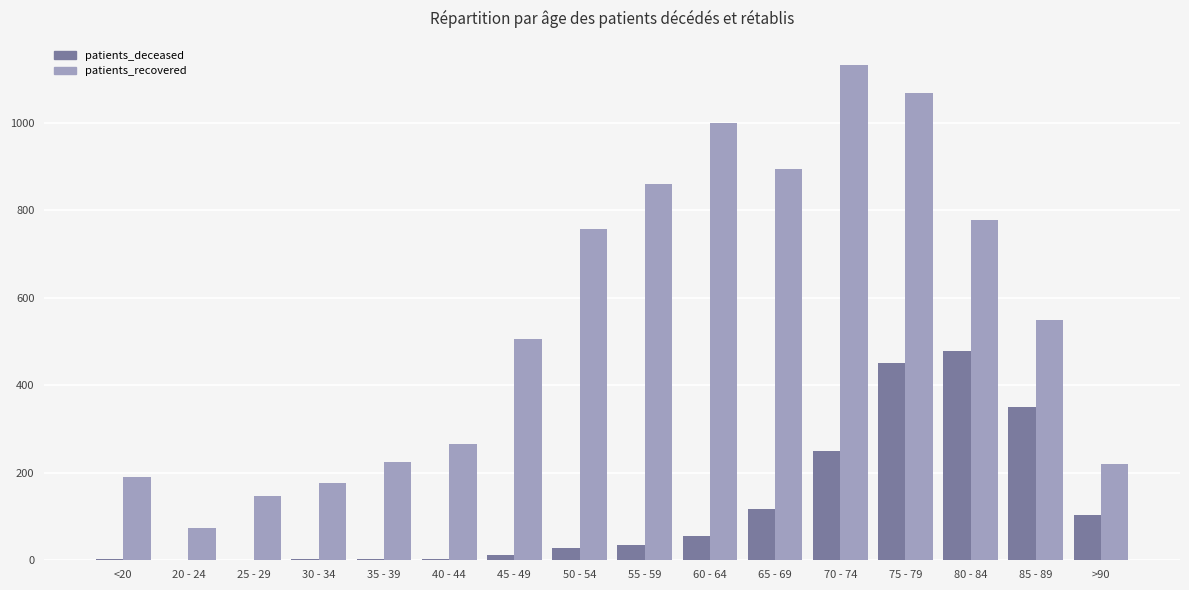

What is the difference between the patients_recovered values at 55 - 59 and 75 - 79?

207